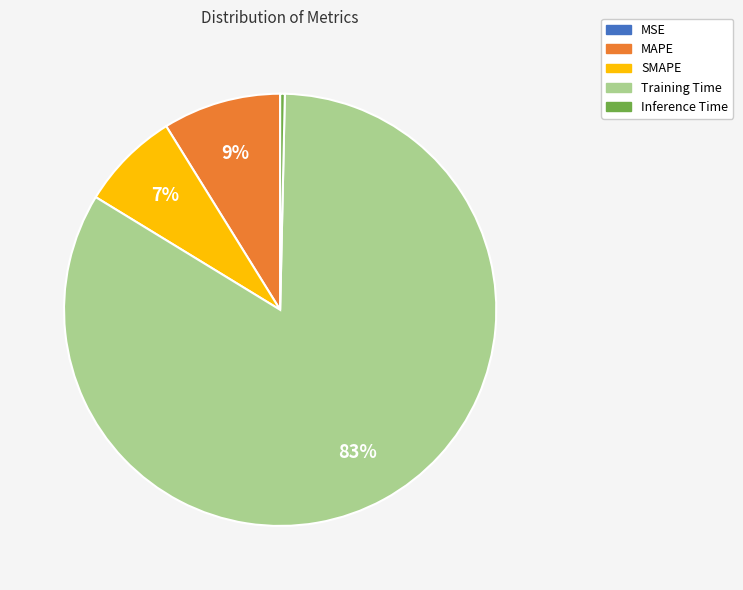

To the nearest percent, what is the difference between the MAPE and Training Time slice percentages?

75%